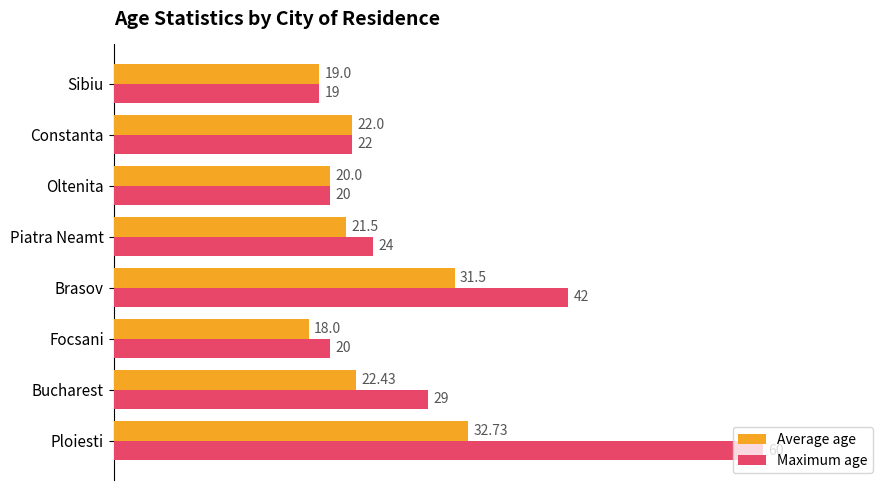

What is the difference between the maximum and second lowest values in the Maximum age series?

40.0